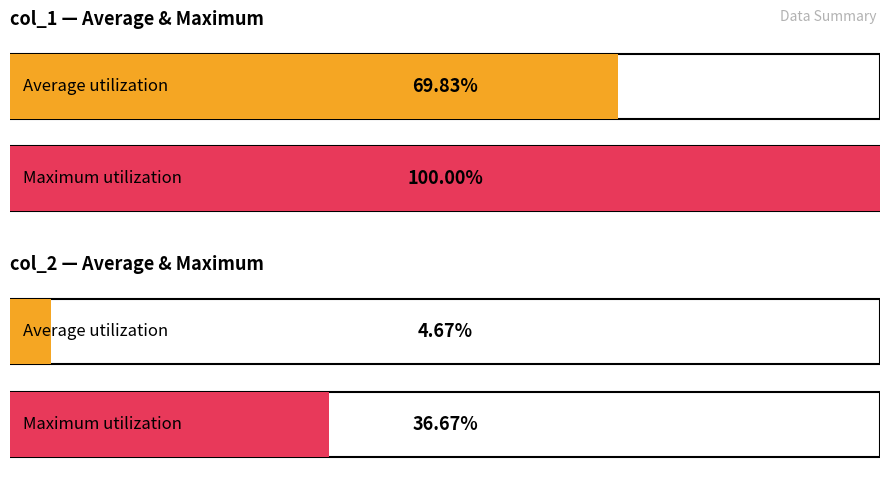

What are all the series names shown in the legend?

col_1, col_2